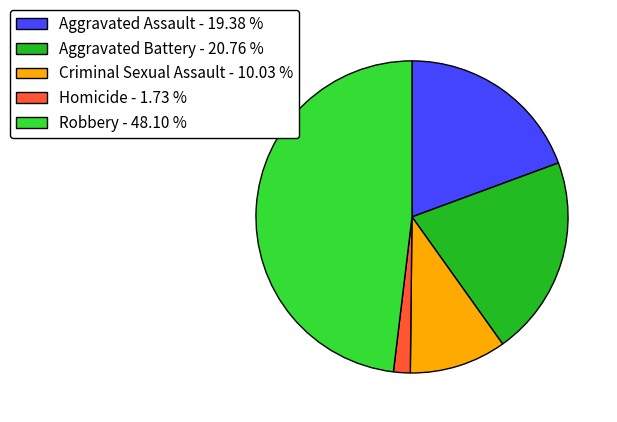

How many slices are in this pie chart?

5